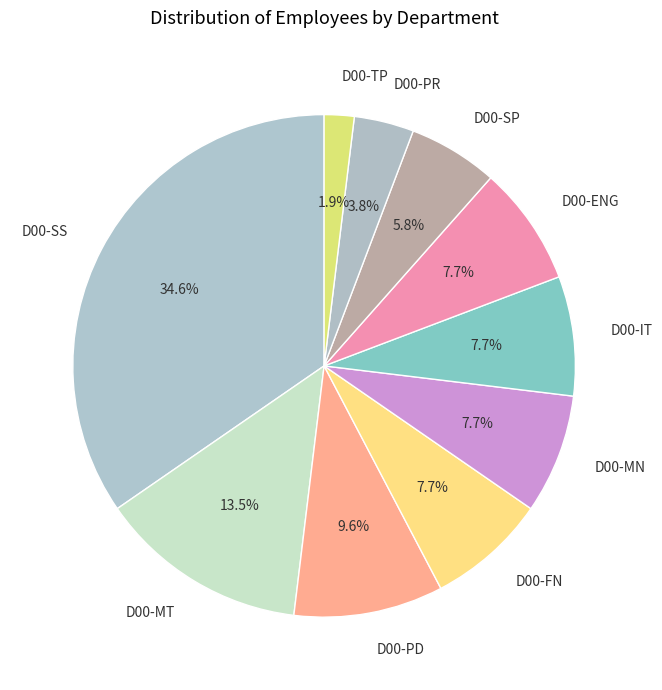

How many slices are in this pie chart?

10